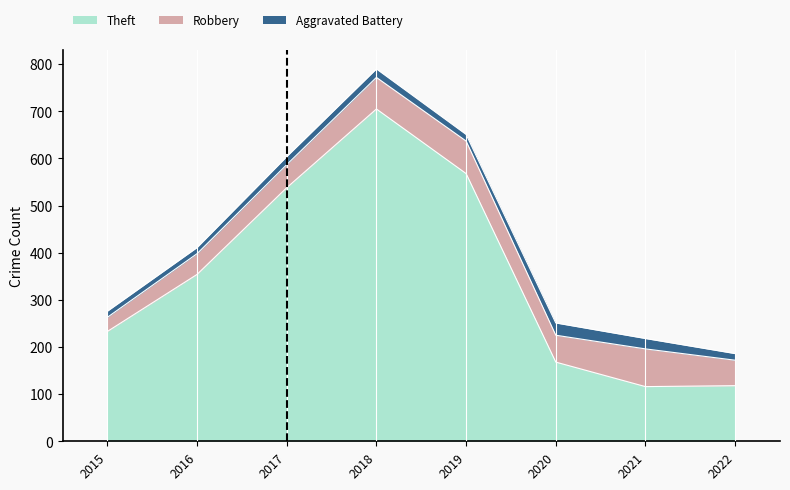

How many series are shown in this chart?

3